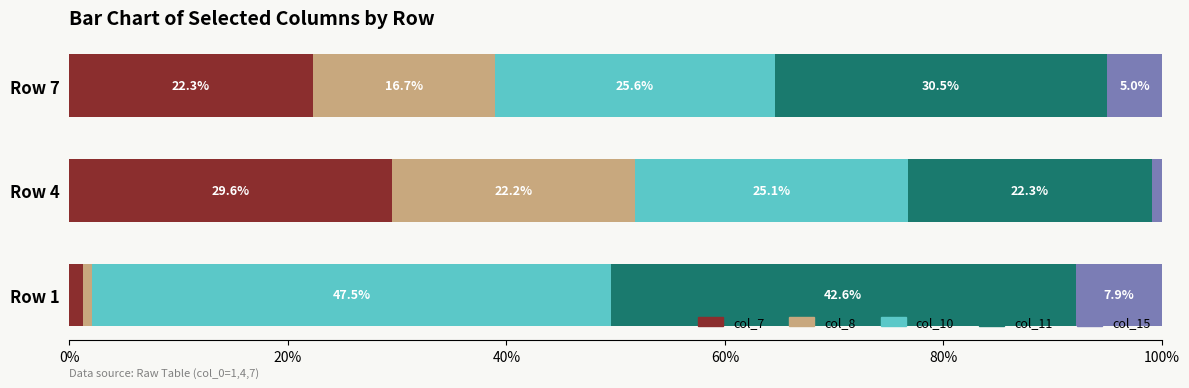

Read the col_7 value at Row 7.

22.3